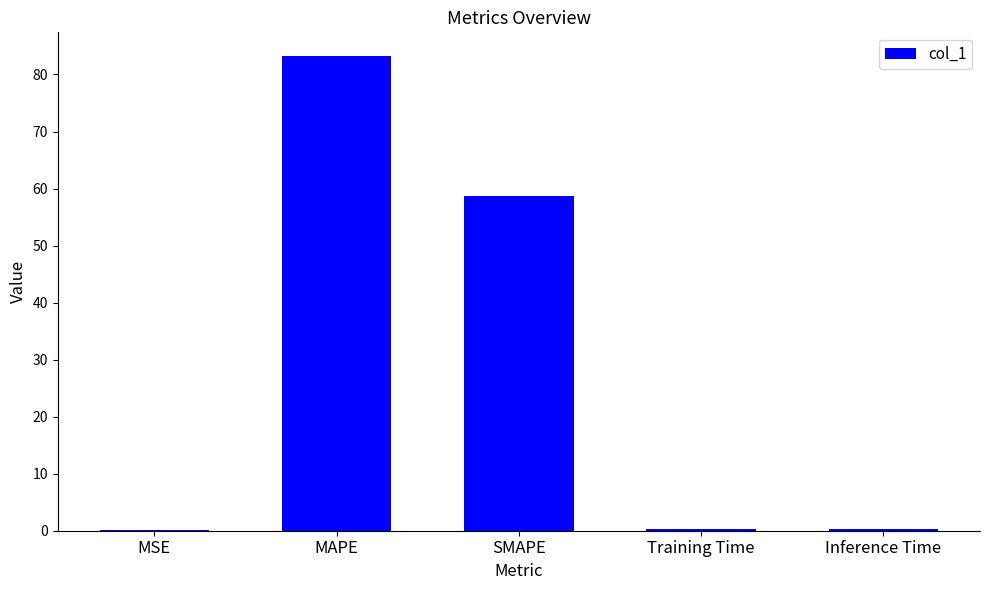

The chart shows a value of 0.1 at MSE. True or false?

True